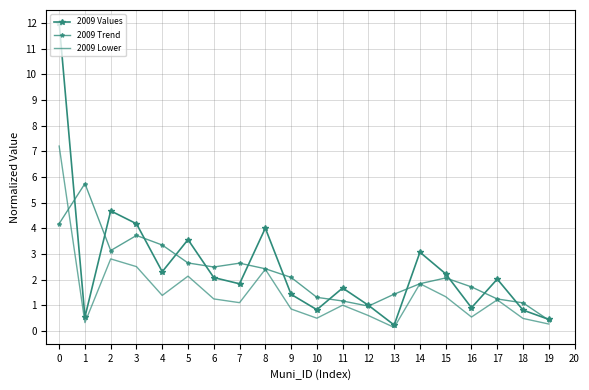

What is the difference between the maximum and minimum values in the 2009 Trend series?

5.3